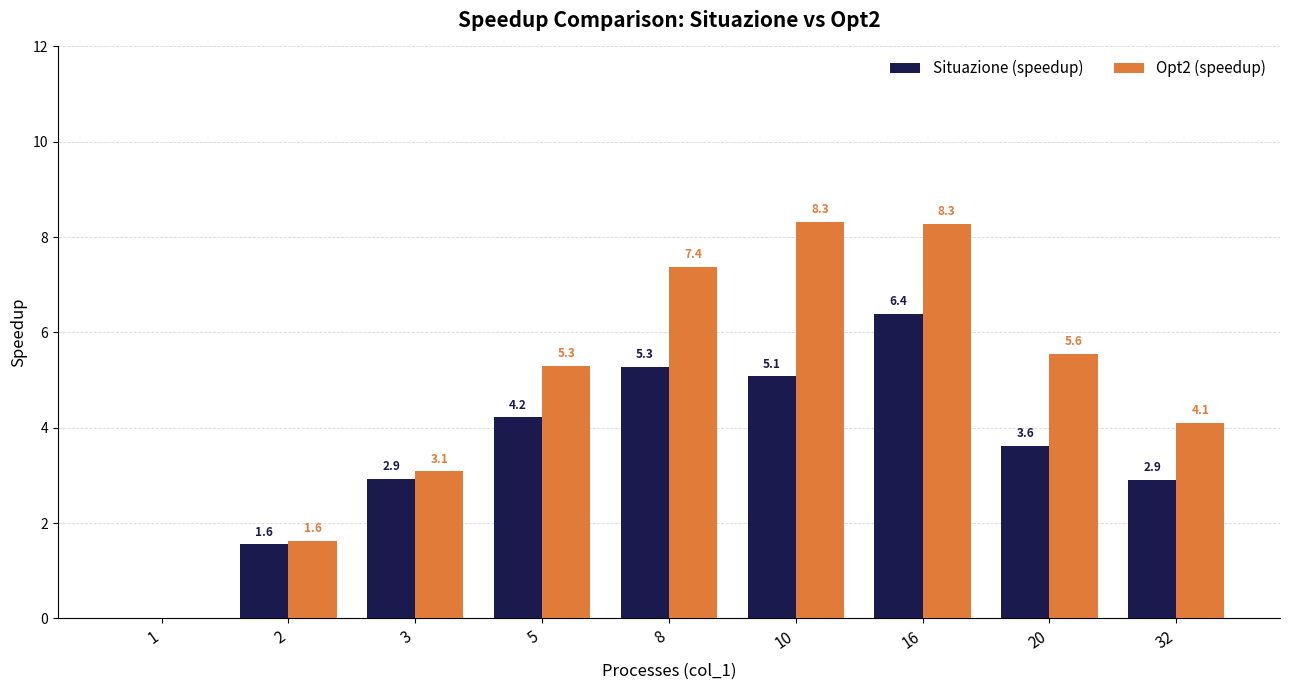

Read the Opt2 (speedup) value at 32.

4.1